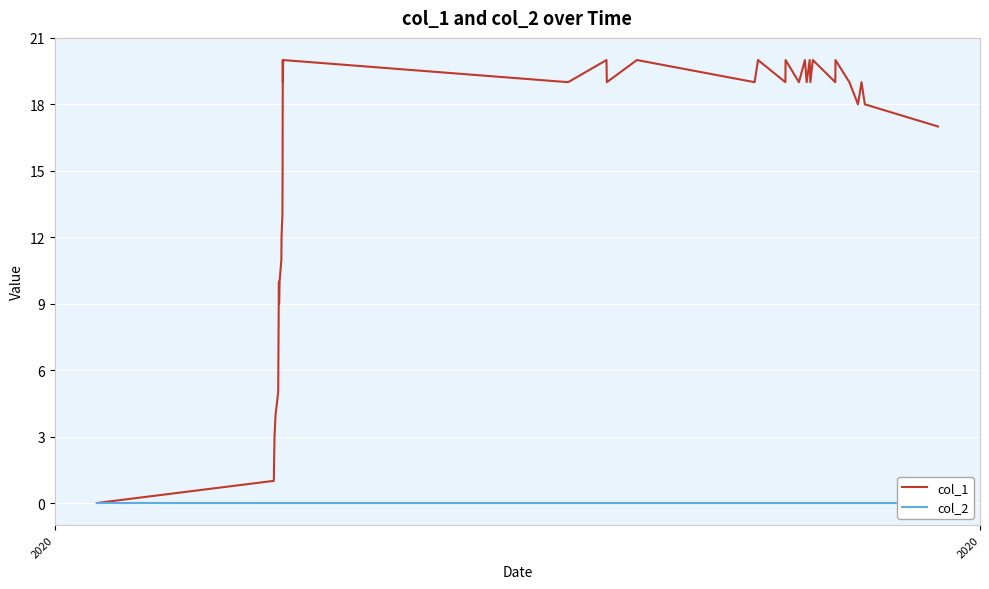

At how many categories does at least one series exceed 7?

32